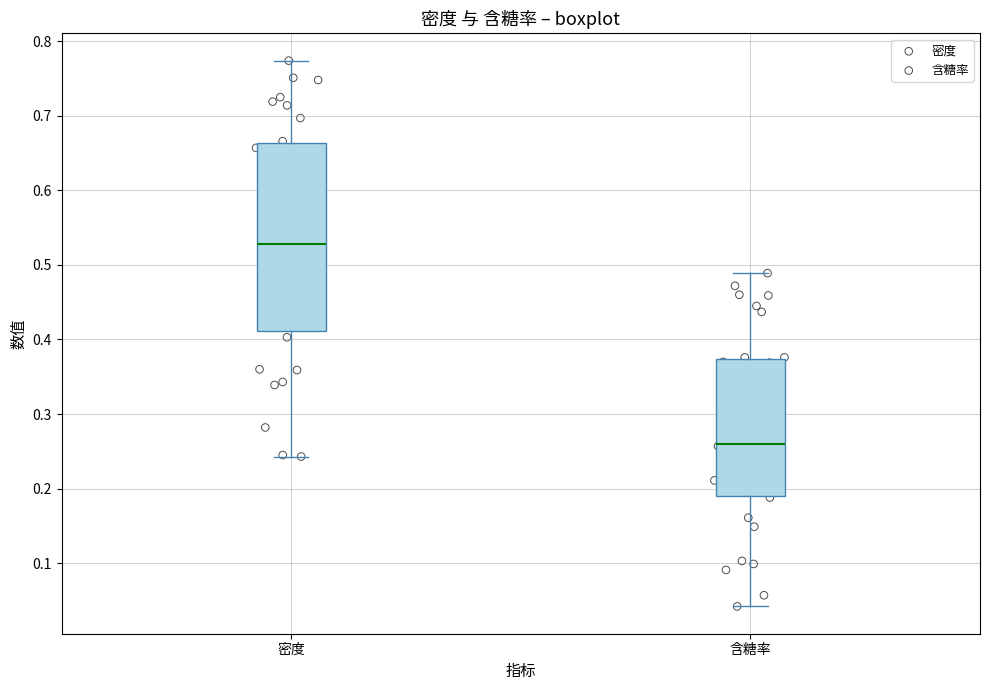

Where is the lower edge of the box for 含糖率 on the y-axis? The values are not printed on the chart, so give them approximately, as read against the axis.

0.19